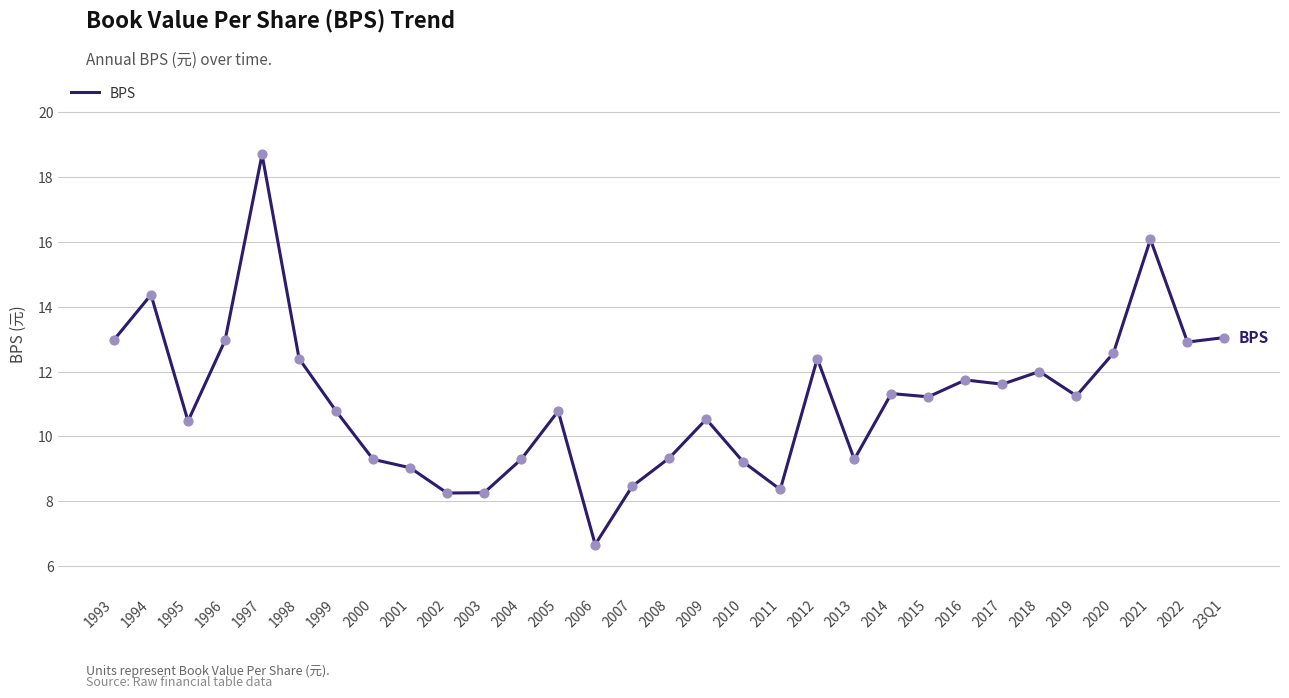

Approximately how many times larger is the value at 2022 compared to 2015?

1.2